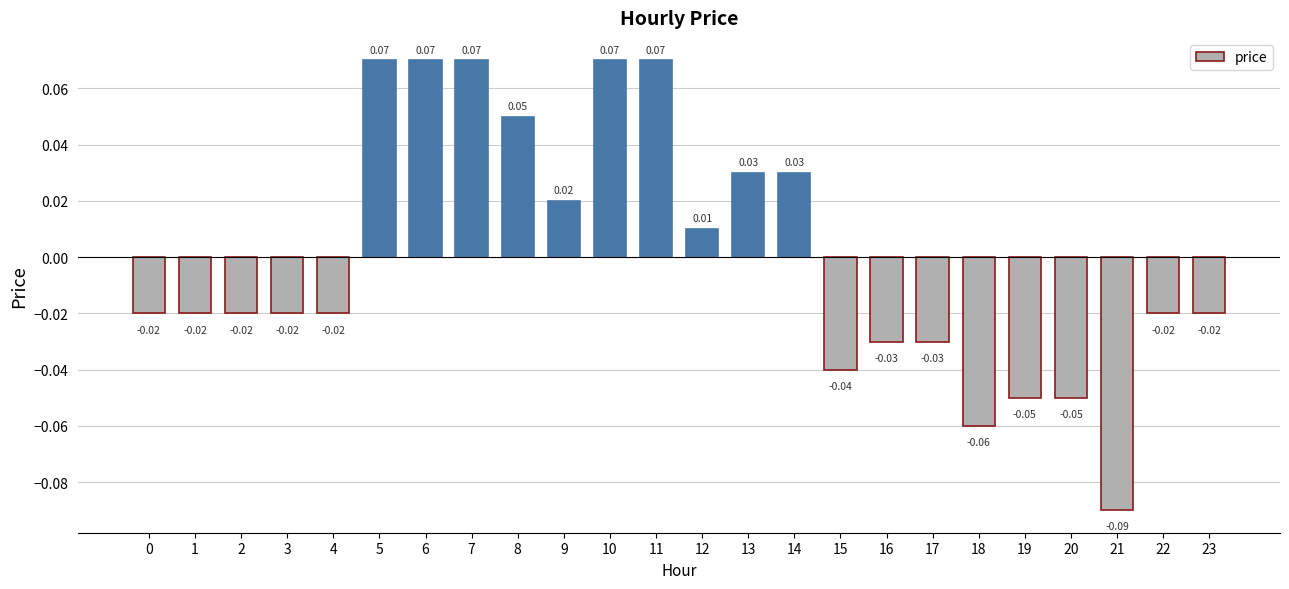

Which label corresponds to the largest value in the chart?

5